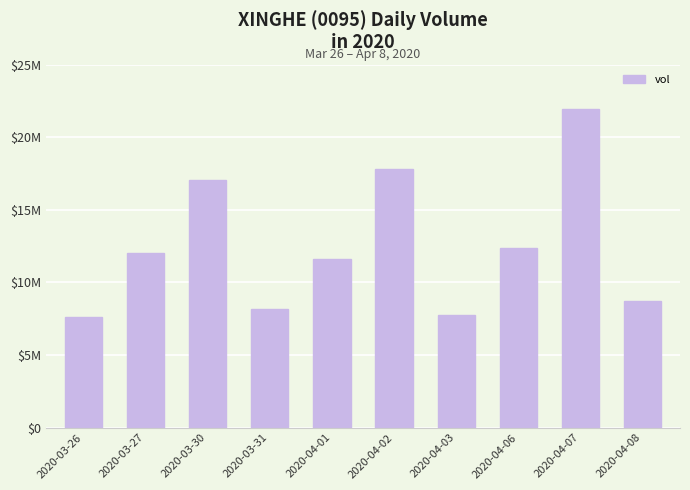

Between 2020-03-26 and 2020-04-08, which is larger?

2020-04-08